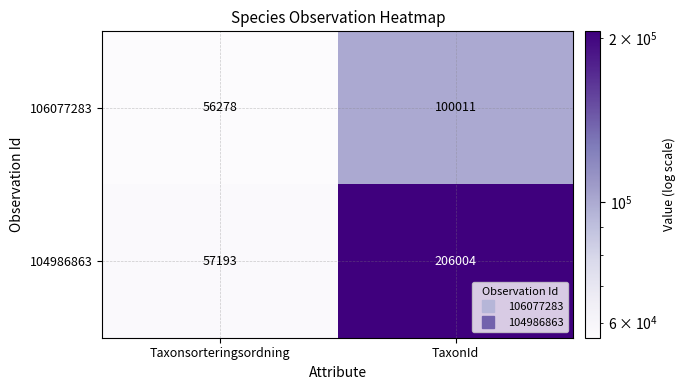

What is the total value across all series at Taxonsorteringsordning?

113471